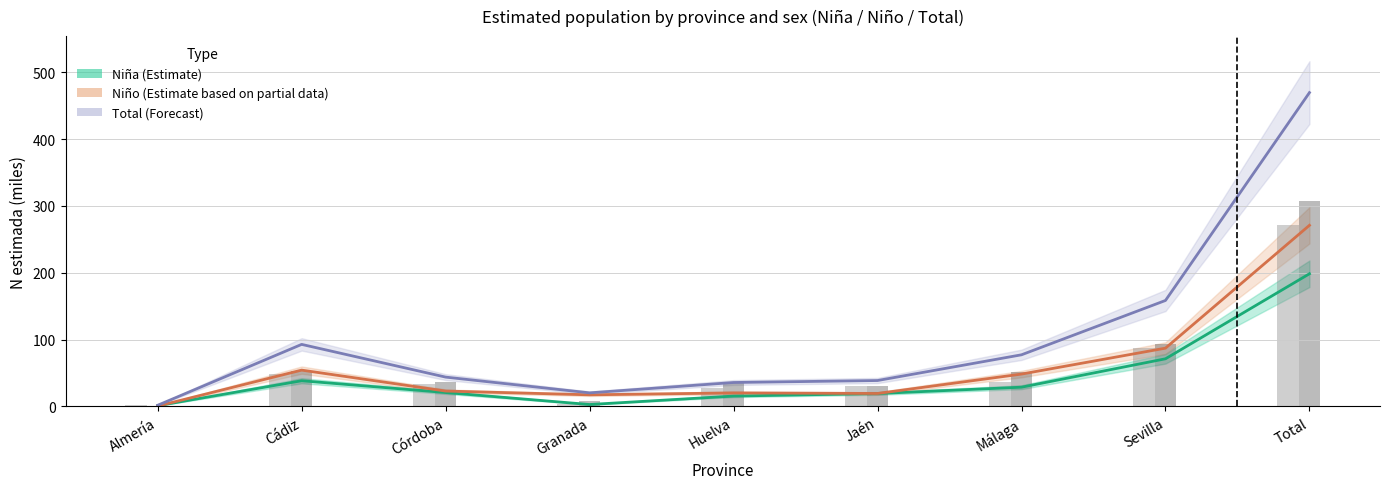

Rank the series by their maximum value, from highest to lowest.

Total (Forecast), Niño (Estimate based on partial data), Niña (Estimate)